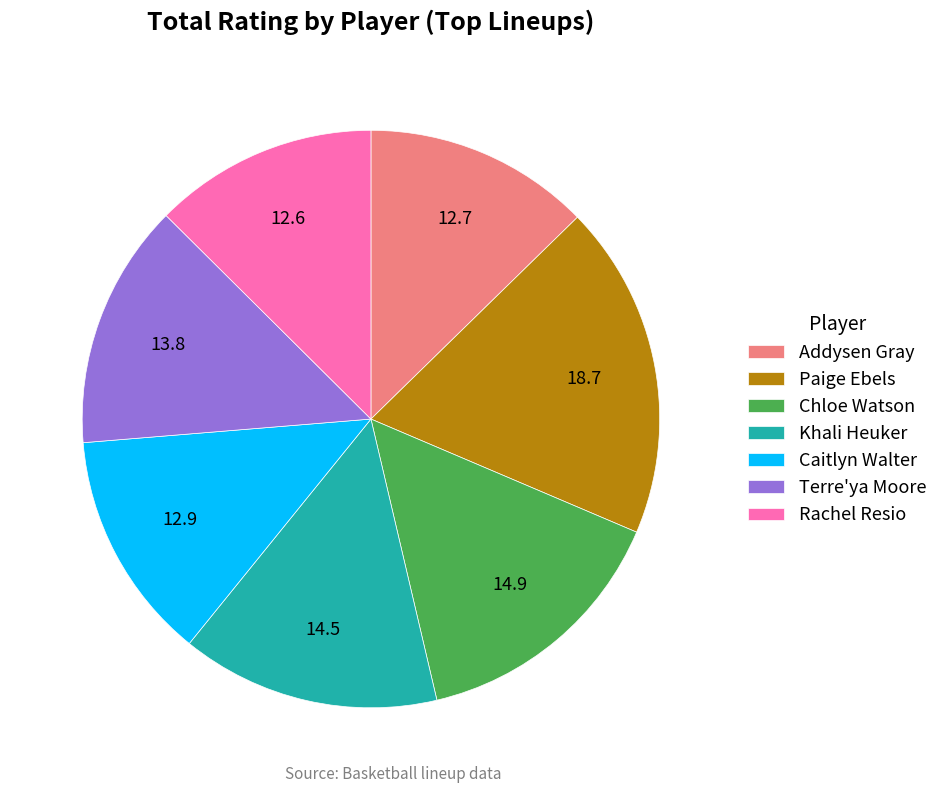

What is the largest slice in the pie chart?

Paige Ebels